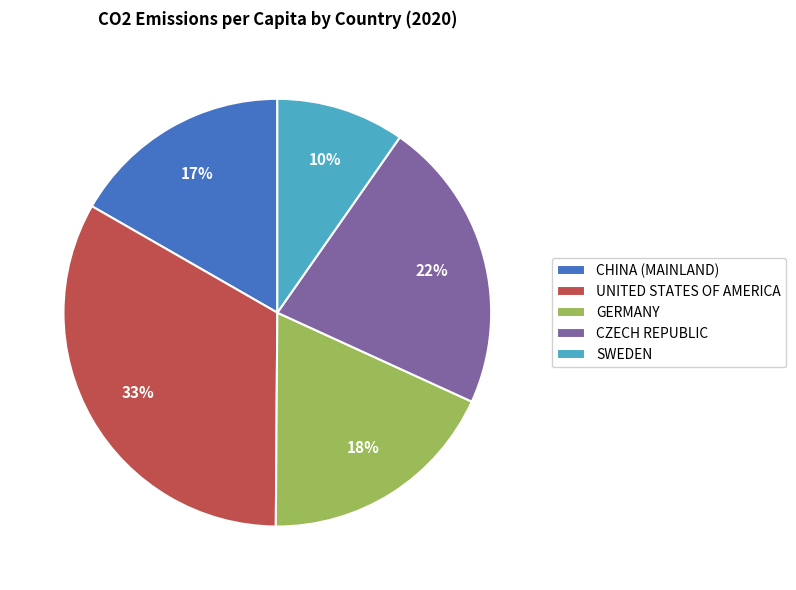

To the nearest percent, what is the difference between the CZECH REPUBLIC and GERMANY slice percentages?

4%